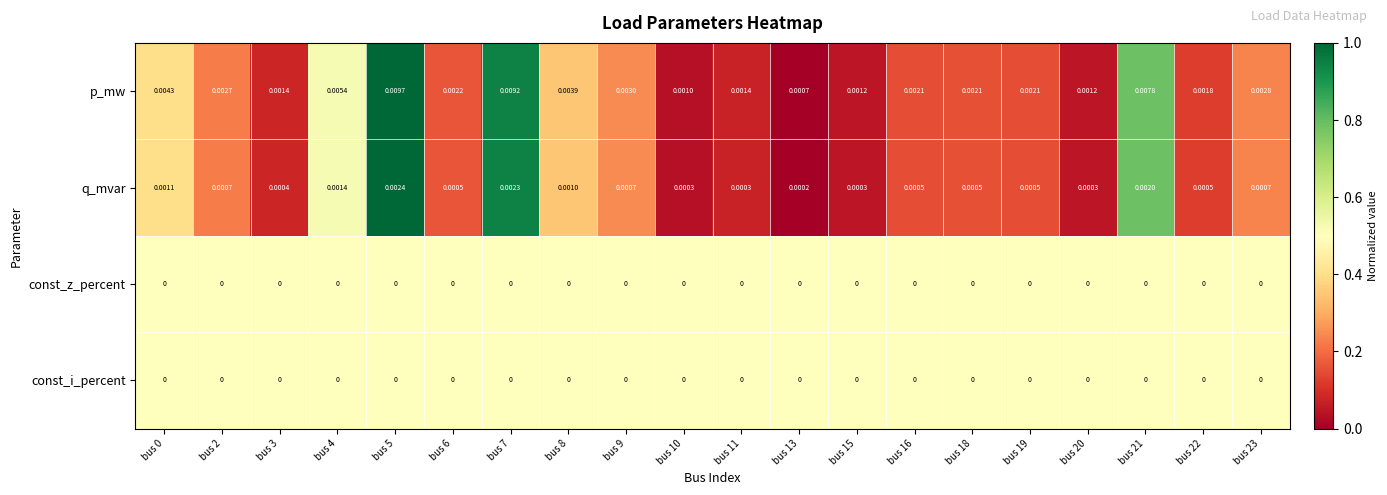

Which series has the largest total across all categories?

p_mw